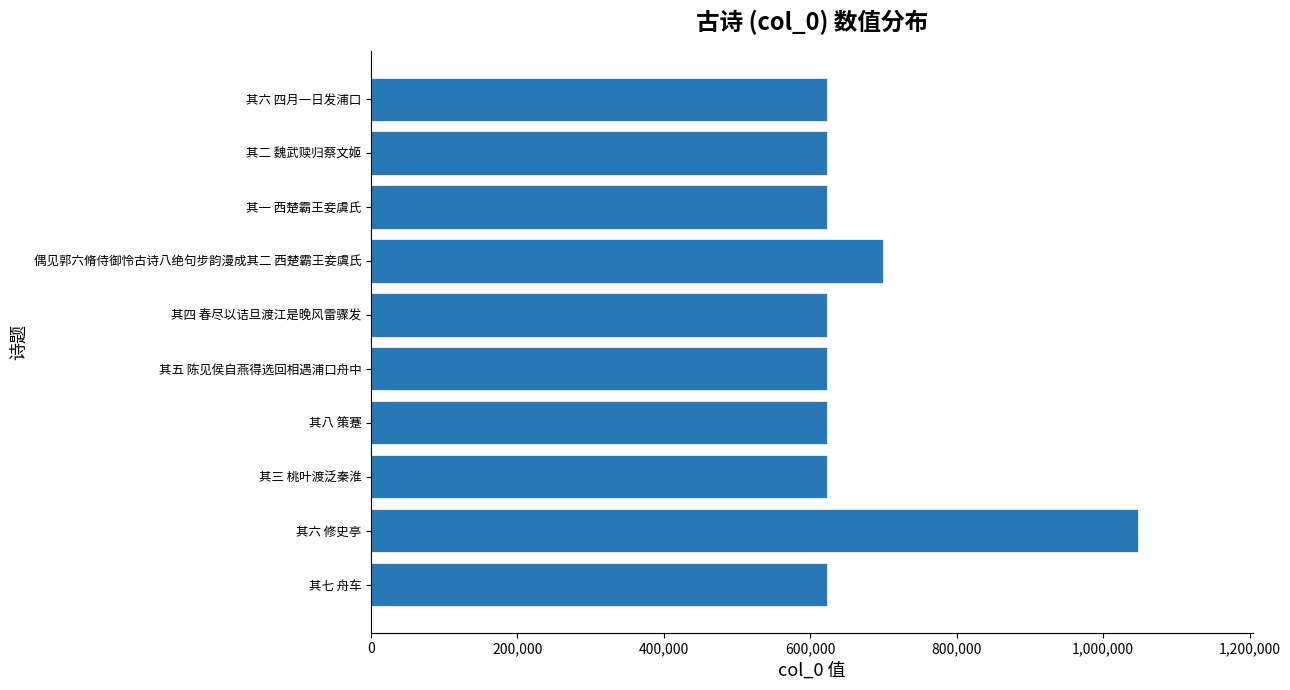

At which category does the chart reach its peak across all series?

其六 修史亭